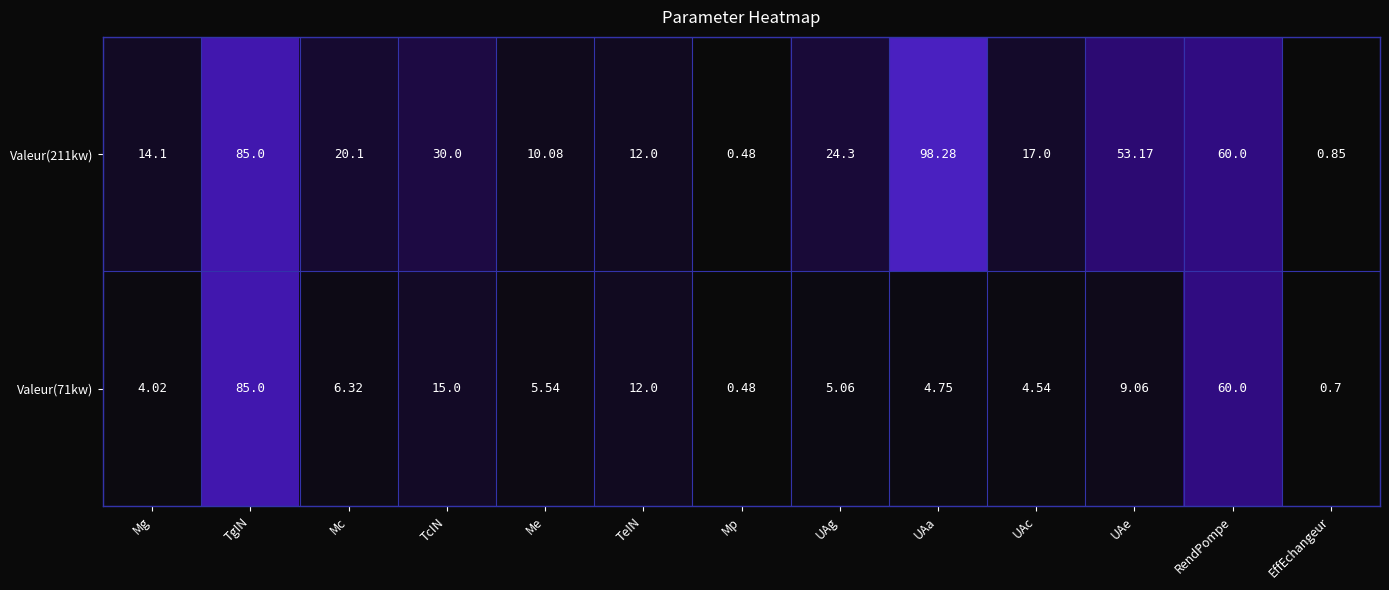

Rank the categories by Valeur(211kw) value from highest to lowest.

UAa, TgIN, RendPompe, UAe, TcIN, UAg, Mc, UAc, Mg, TeIN, Me, EffEchangeur, Mp